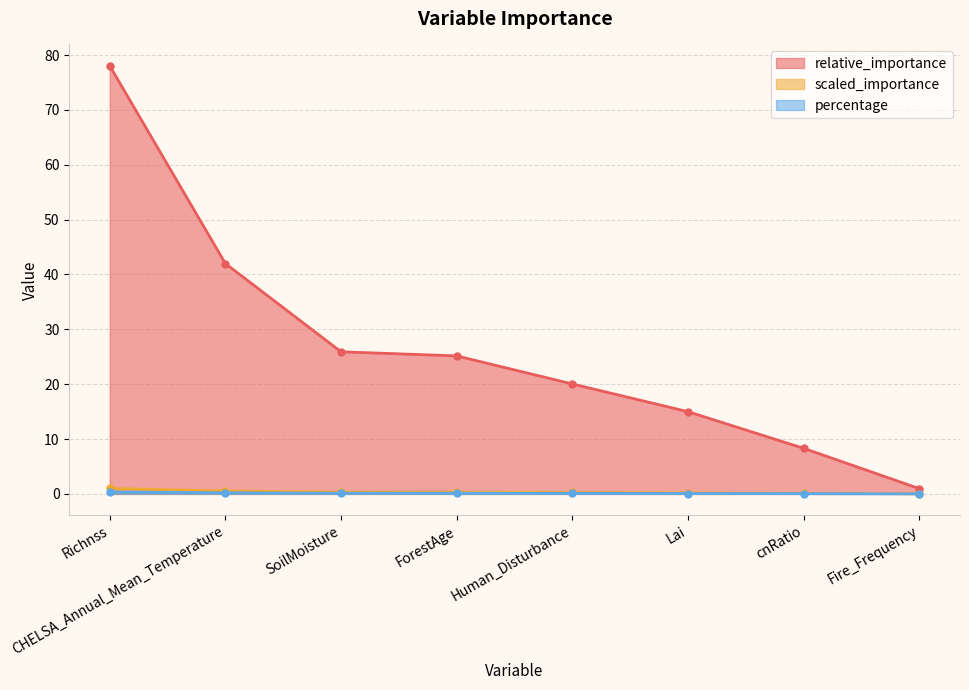

True or false: scaled_importance and relative_importance intersect in this chart.

False